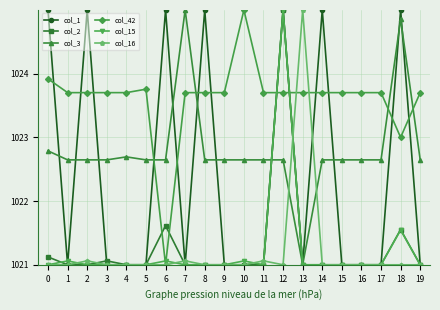

What is the difference between the maximum and minimum values in the col_1 series?

4.0